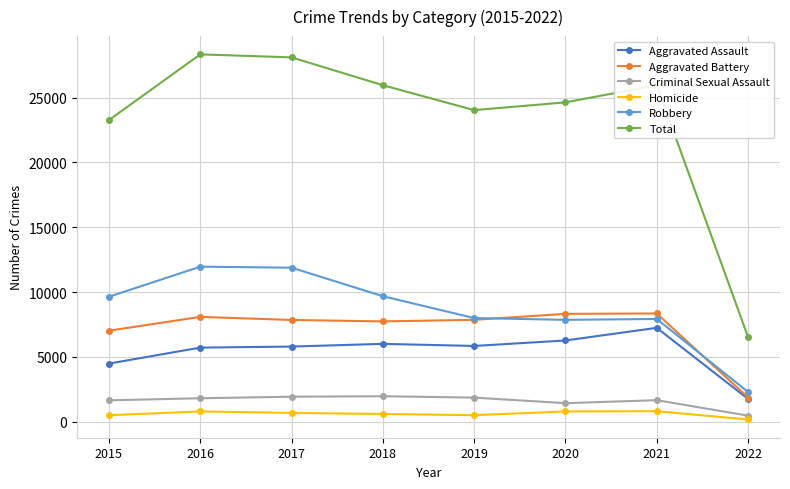

Is this an area chart (filled region under the line)?

No